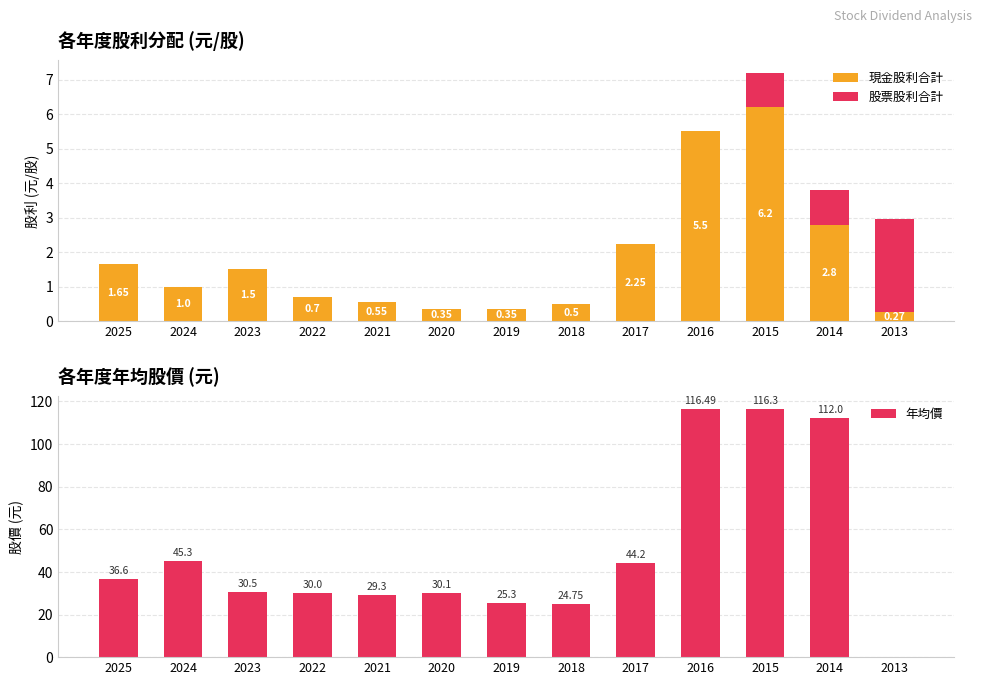

What is the spread (max minus min) of values at 2022?

30.0